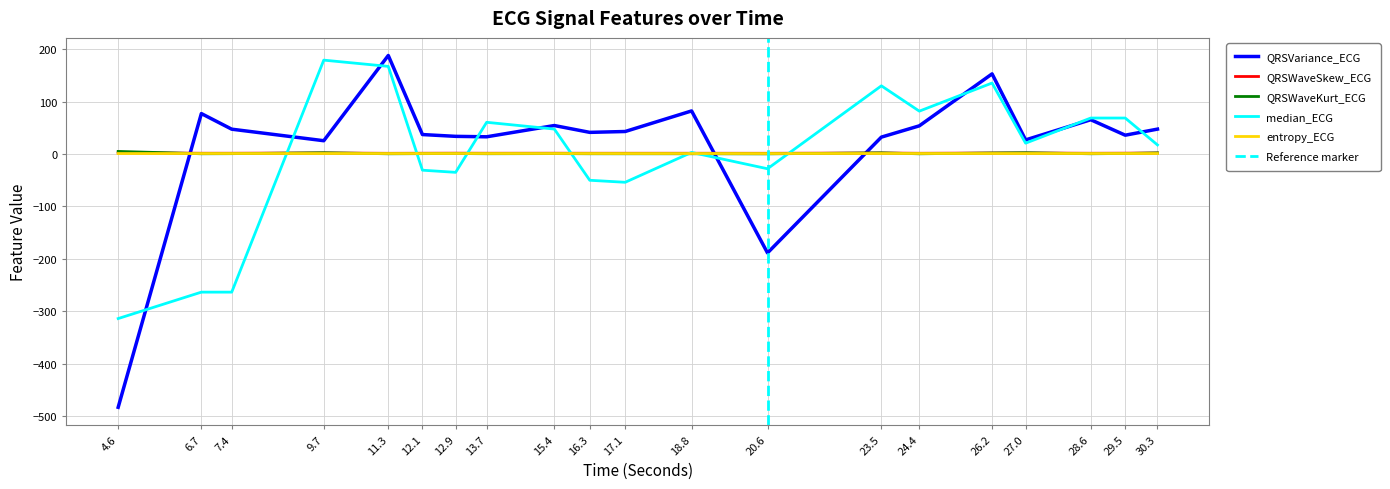

Which category has the lowest value across all series?

4.6